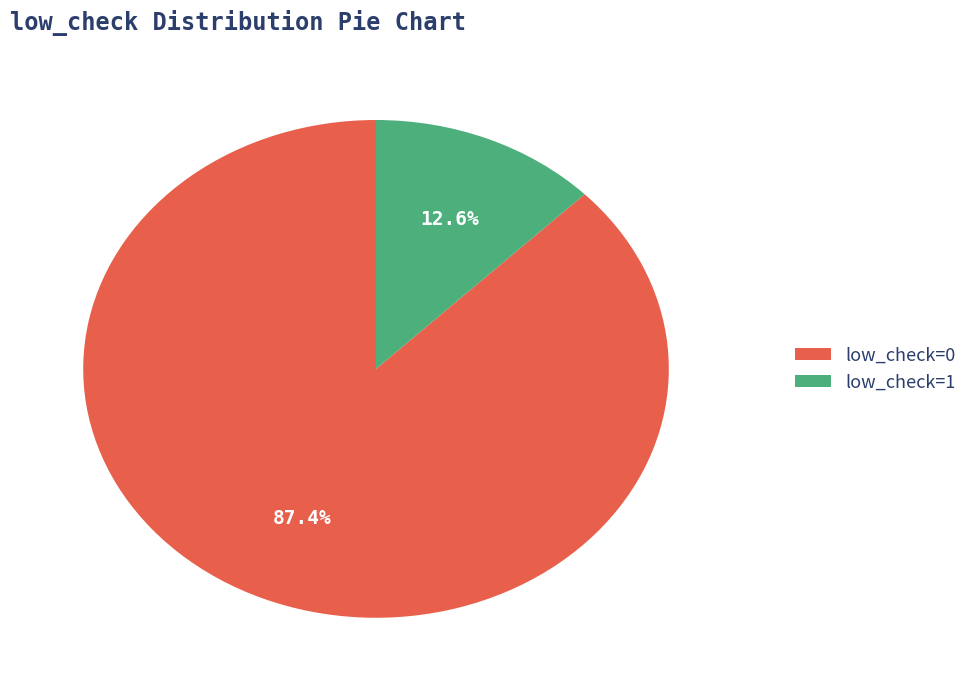

Which category accounts for the majority?

low_check=0